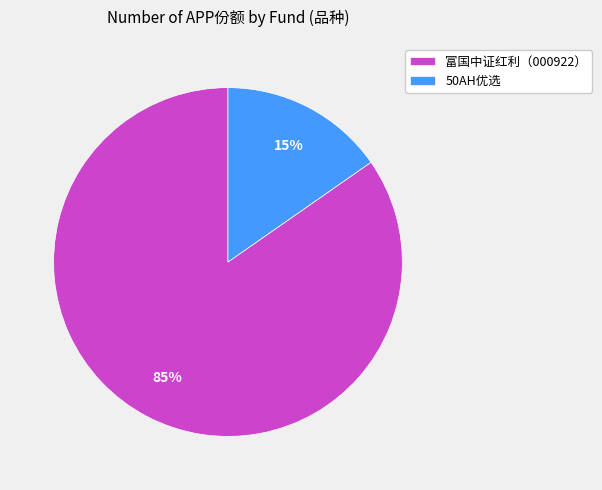

To the nearest percent, what is the average slice percentage?

50%